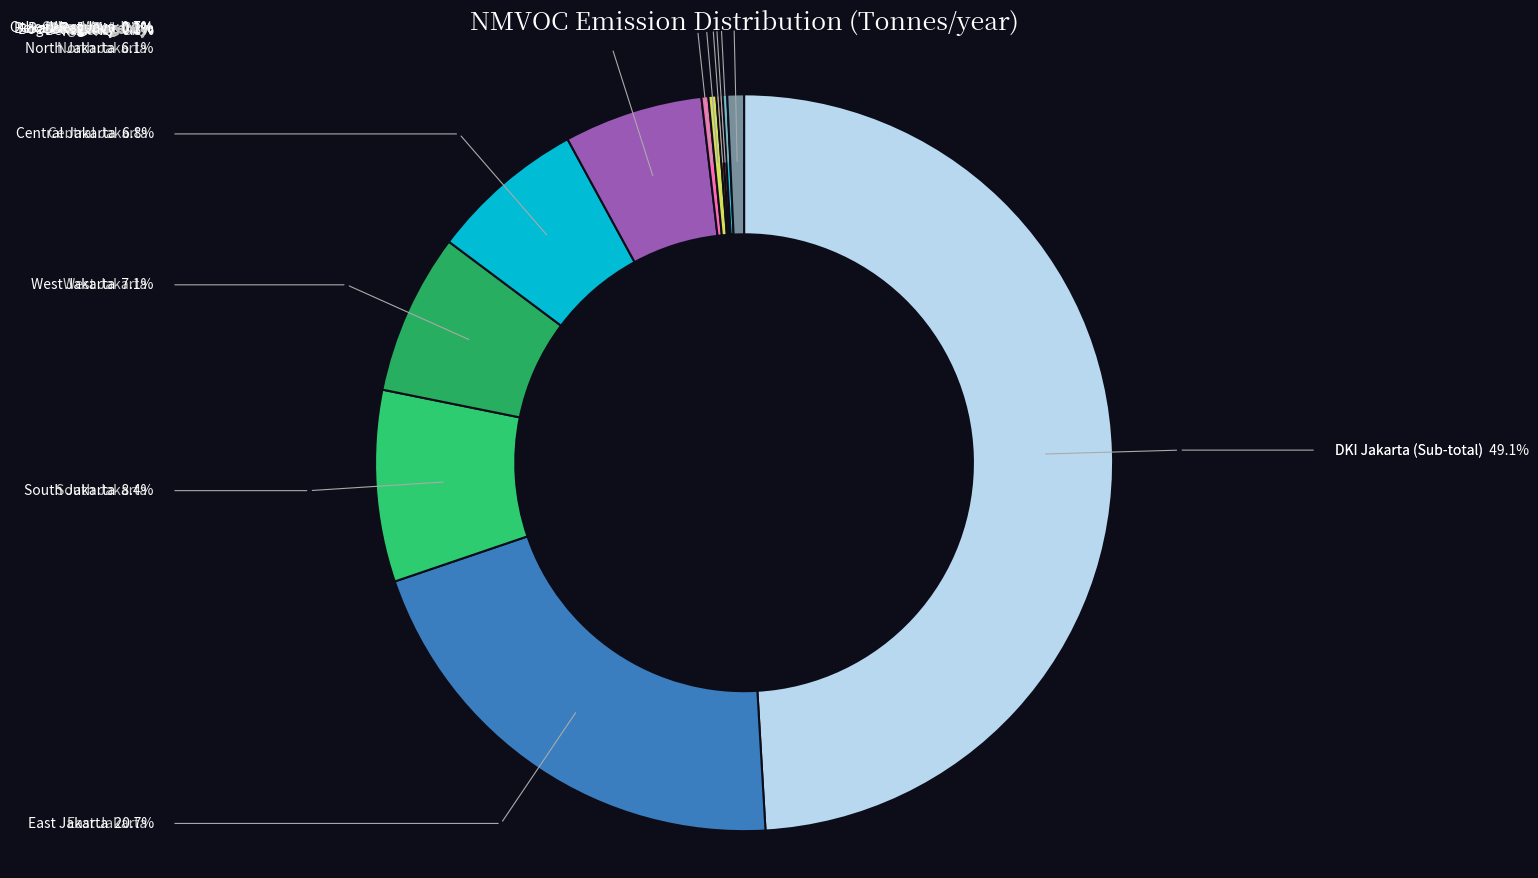

How much of the chart is everything except Central Jakarta?

93.3%